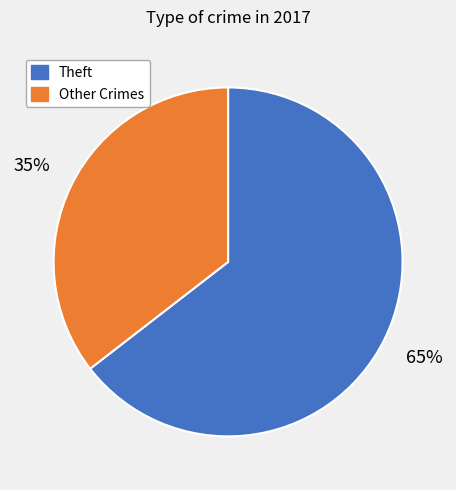

Which slice is the smallest?

Other Crimes